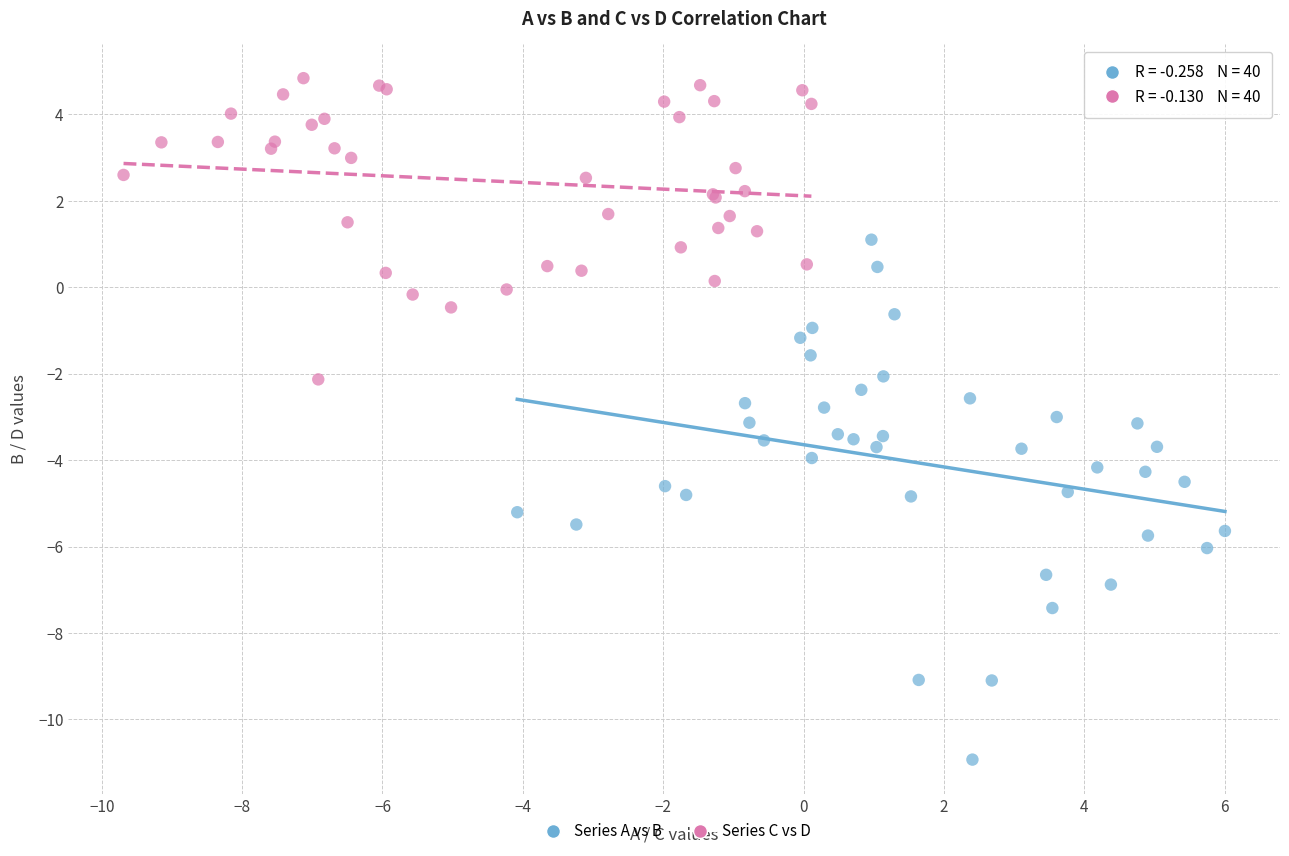

What are all the series names shown in the legend?

Series A vs B, Series C vs D